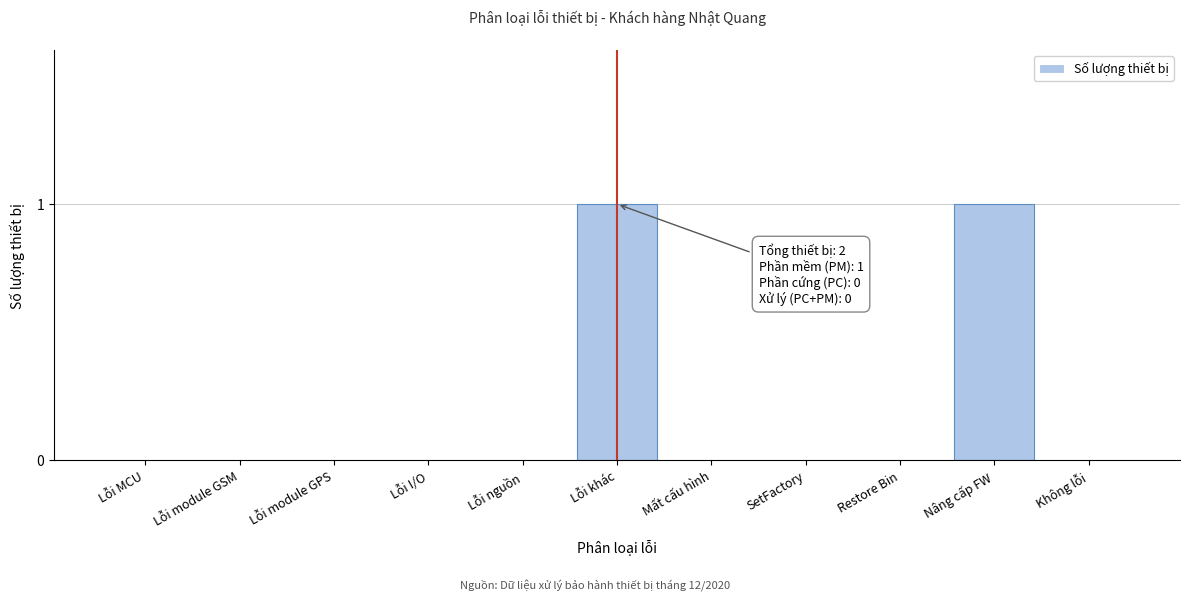

Reading left to right, extract all data points from this chart.

Lỗi MCU=0	Lỗi module GSM=0	Lỗi module GPS=0	Lỗi I/O=0	Lỗi nguồn=0	Lỗi khác=1	Mất cấu hình=0	SetFactory=0	Restore Bin=0	Nâng cấp FW=1	Không lỗi=0